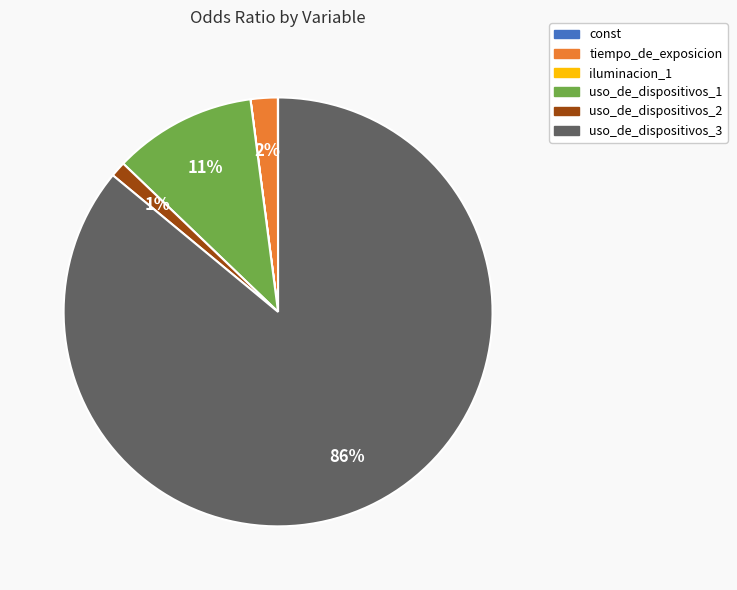

What is the largest slice in the pie chart?

uso_de_dispositivos_3